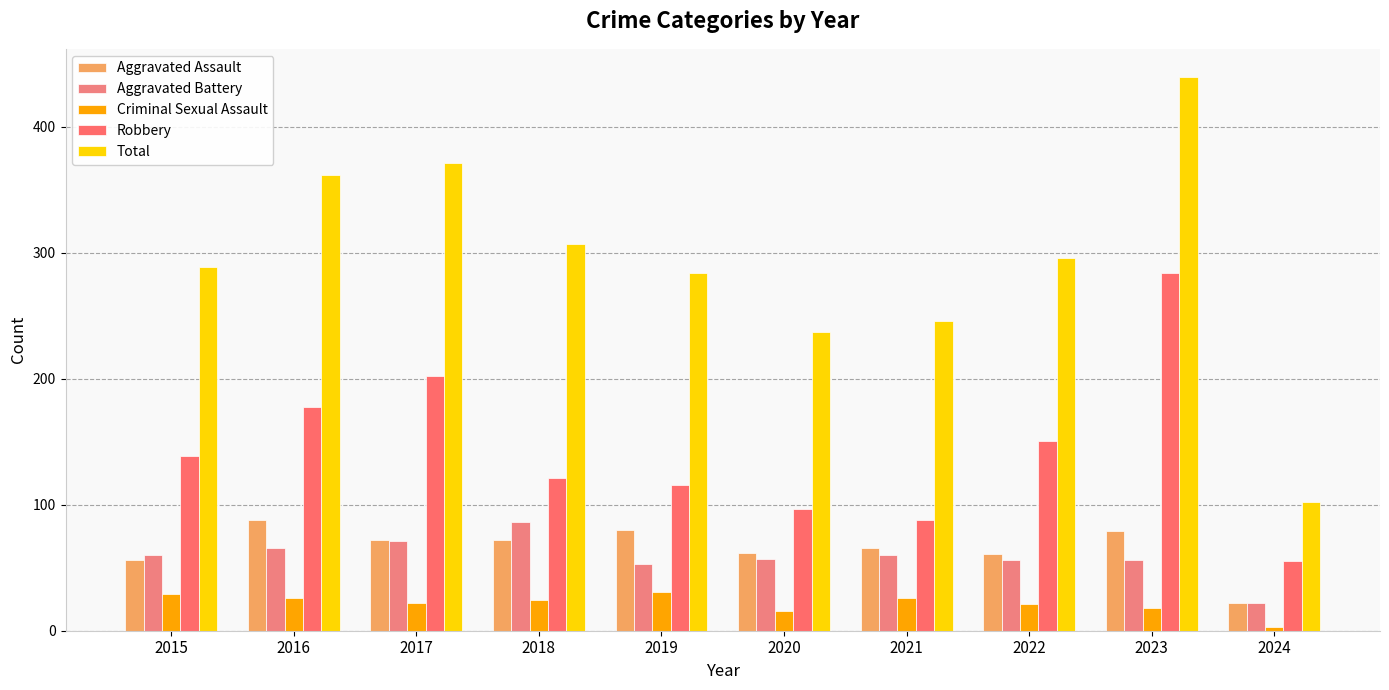

The Robbery series shows 97 at 2020. True or false?

True